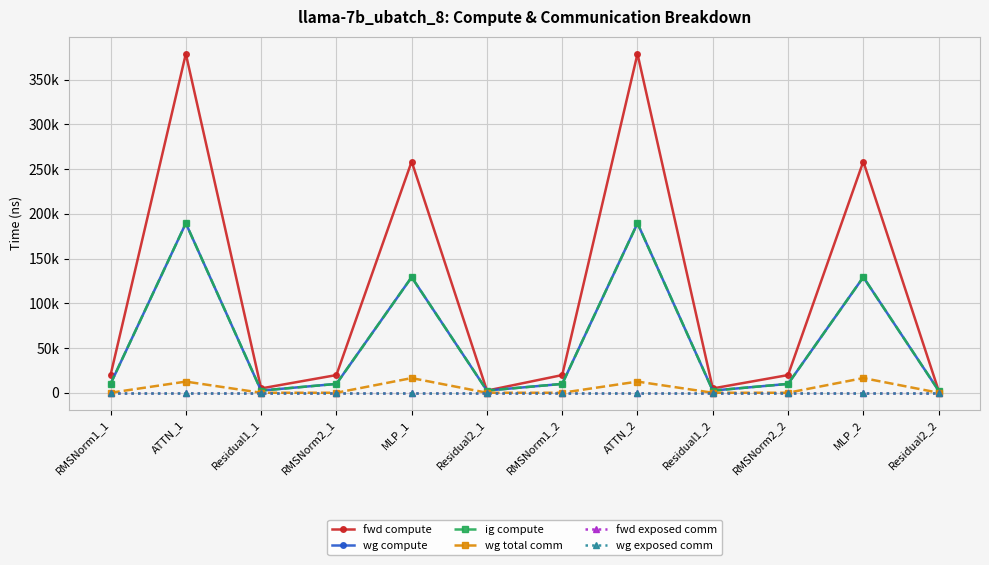

Is this an area chart (filled region under the line)?

No